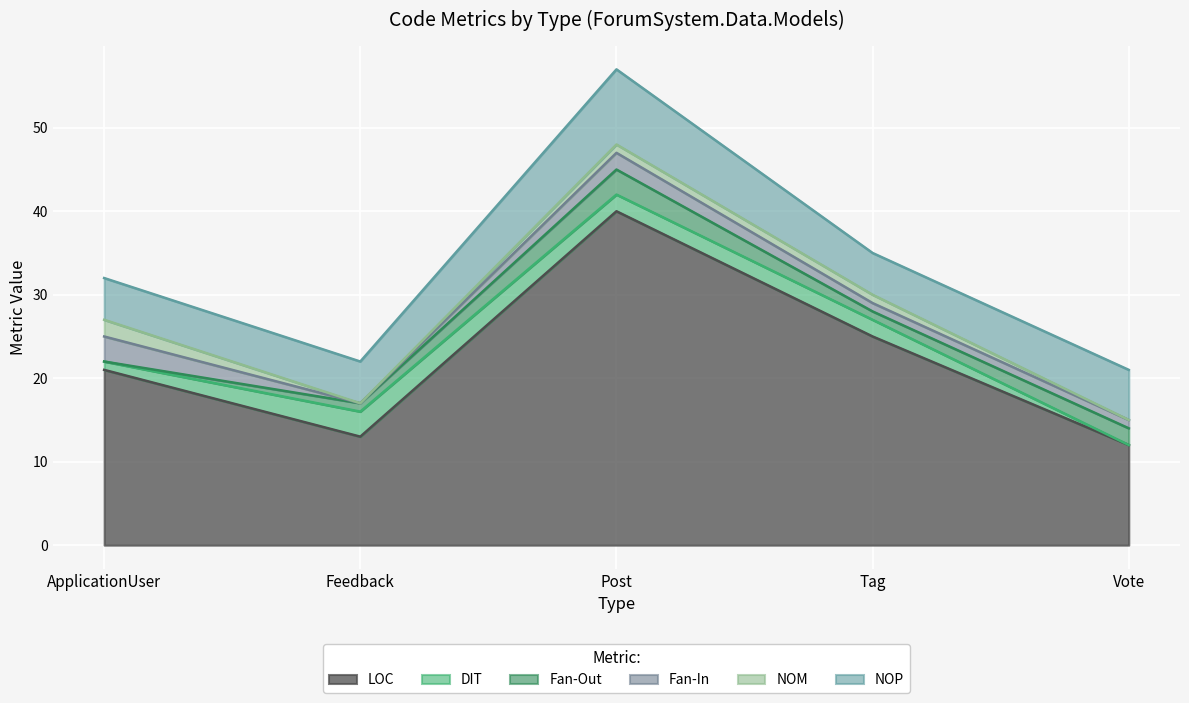

True or false: Fan-In has a value of 1 at Tag.

False